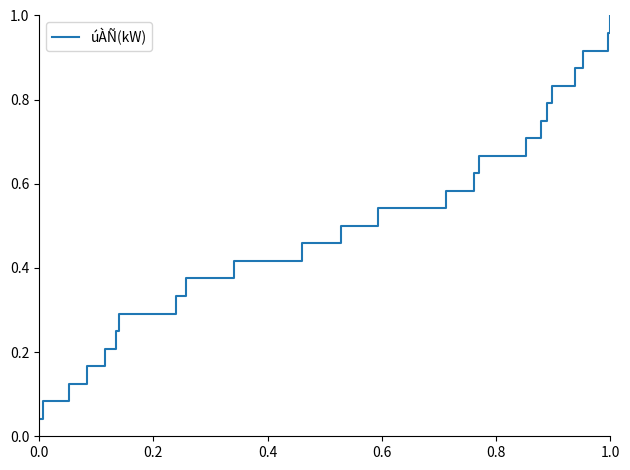

Reading right to left, what are all the values shown in this chart?

1.0	1.0	0.9	0.9	0.8	0.8	0.8	0.7	0.7	0.6	0.6	0.5	0.5	0.5	0.4	0.4	0.3	0.3	0.2	0.2	0.2	0.1	0.1	0.0